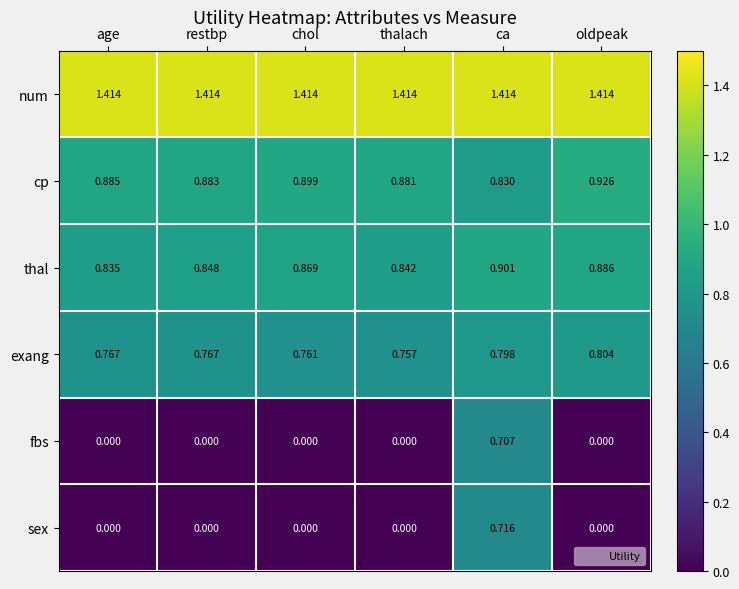

Which series has the largest range (max minus min)?

sex